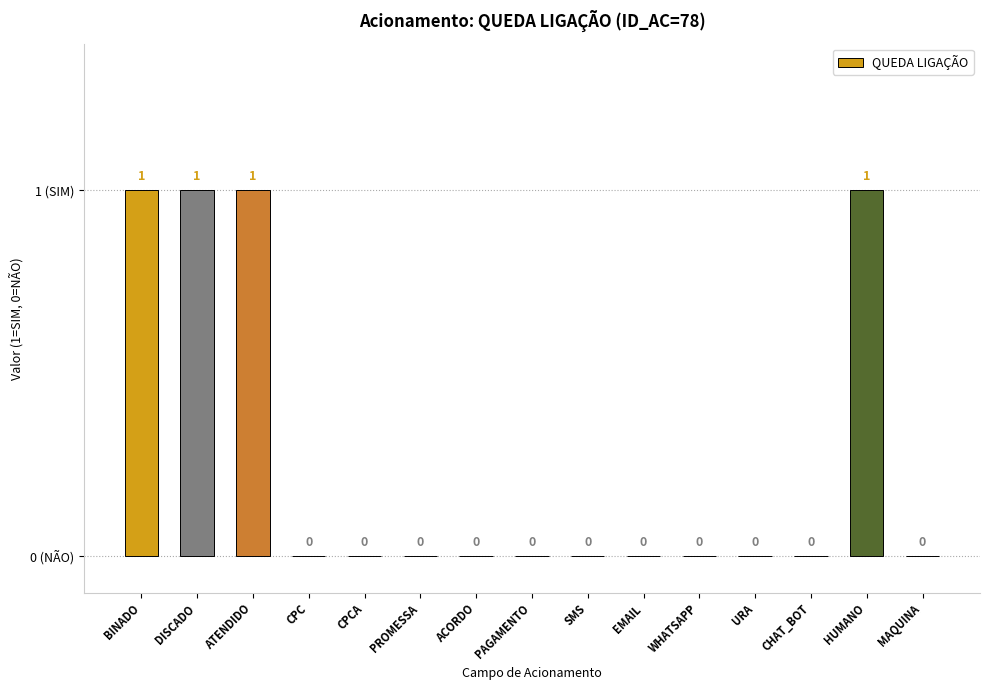

The value at URA is 0. True or false?

True